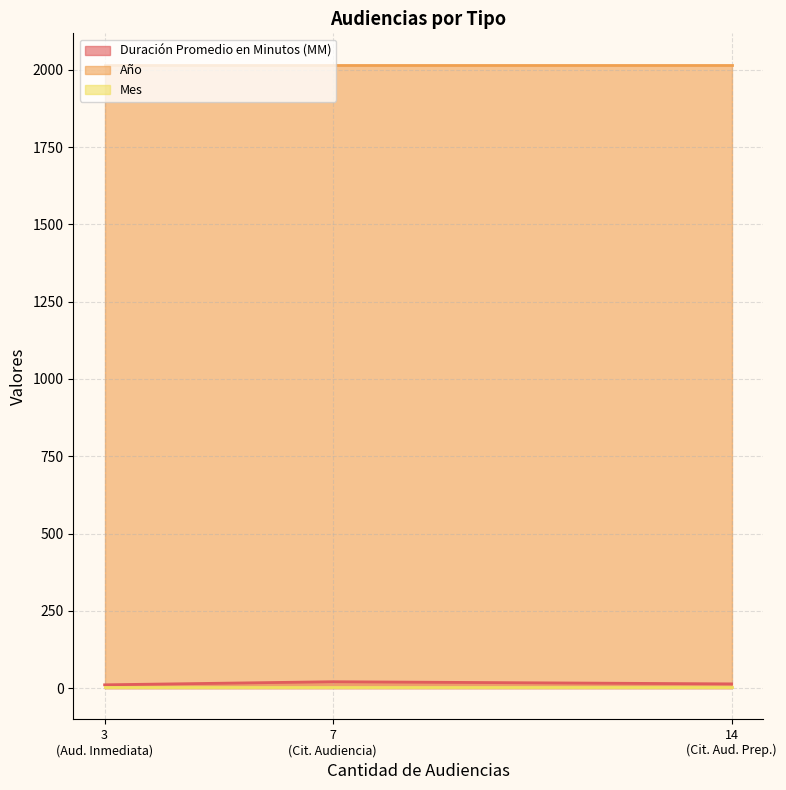

What is the value of the Mes point at the 2nd from the left?

5